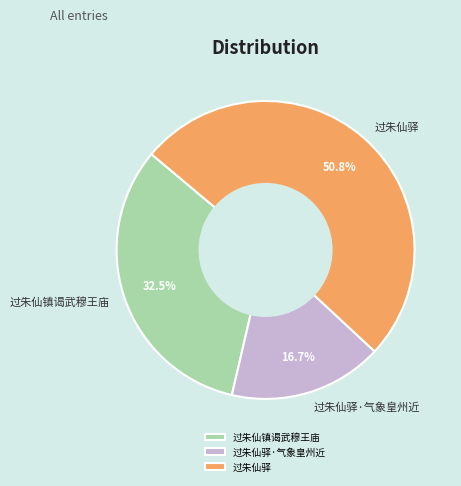

What percentage is the 过朱仙驿 slice, to the nearest percent?

51%